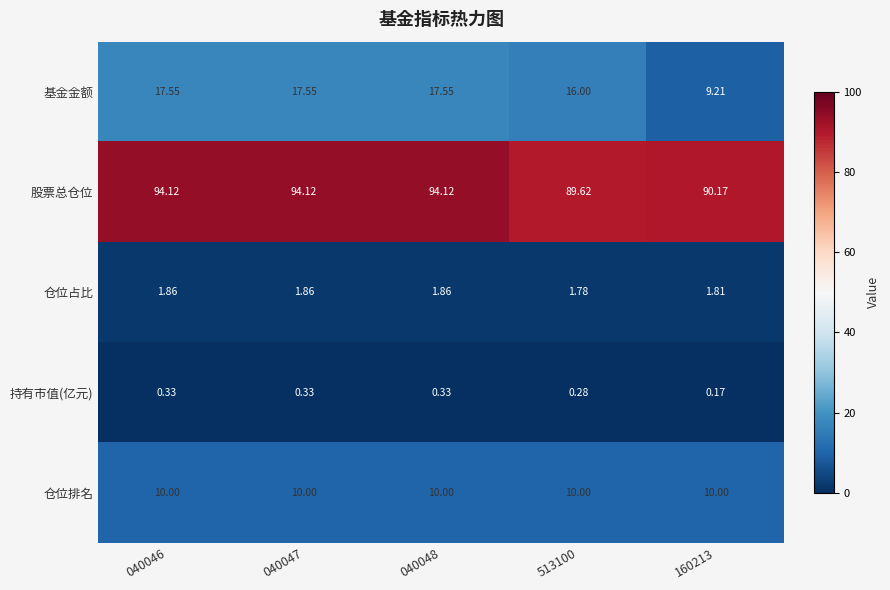

Count the number of data series in this chart.

5